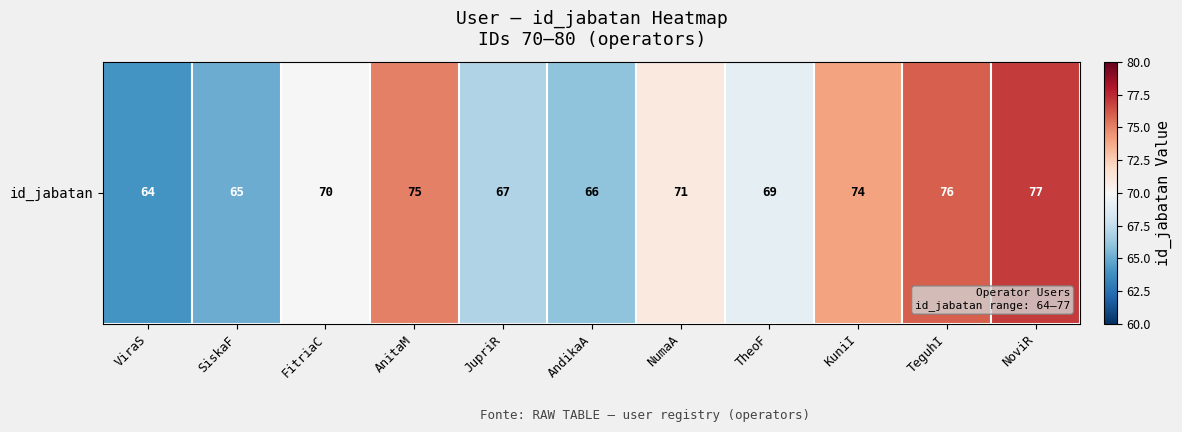

True or false: the data shows 45 at KuniI.

False